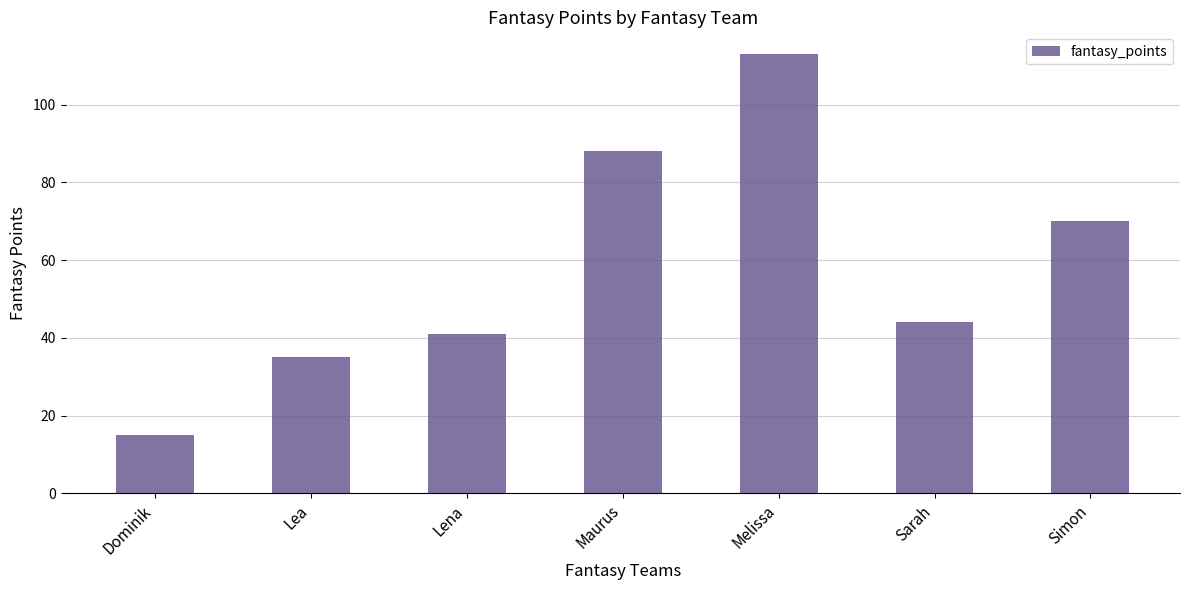

How many data points does each series have?

7